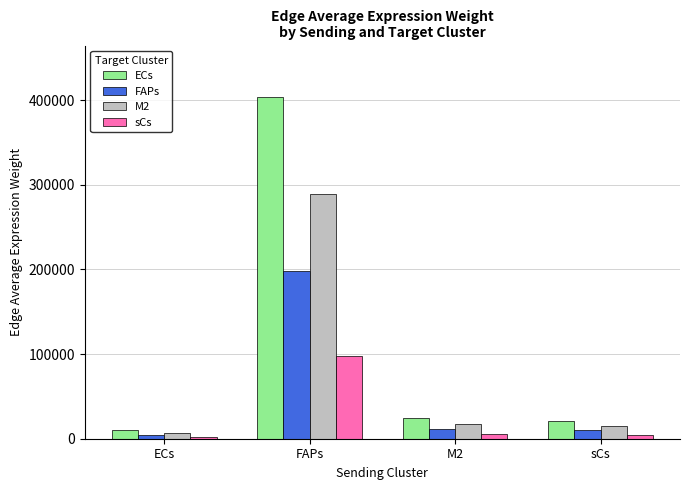

At which label does ECs reach its peak?

FAPs